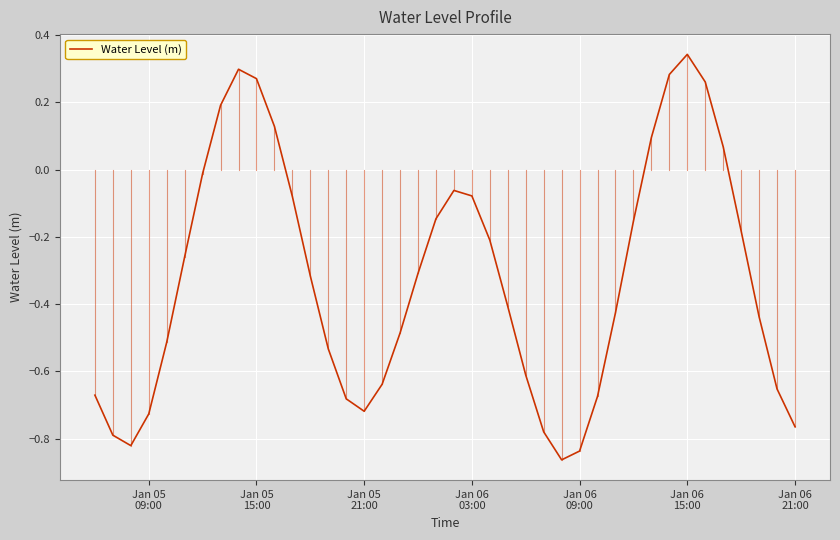

What is the difference between the maximum and second lowest values?

1.2